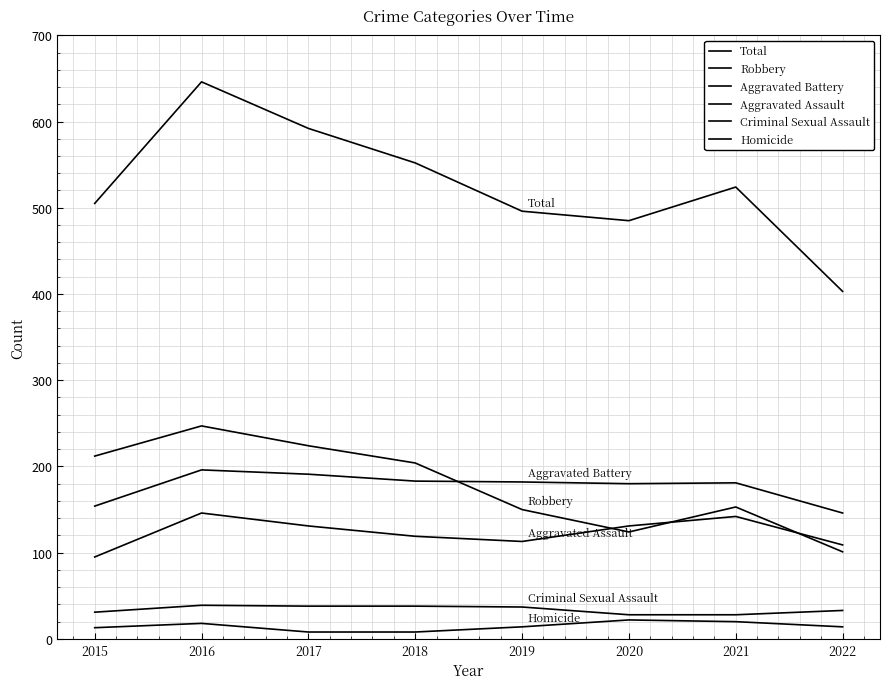

The value of Total at 2016 is 229. True or false?

False